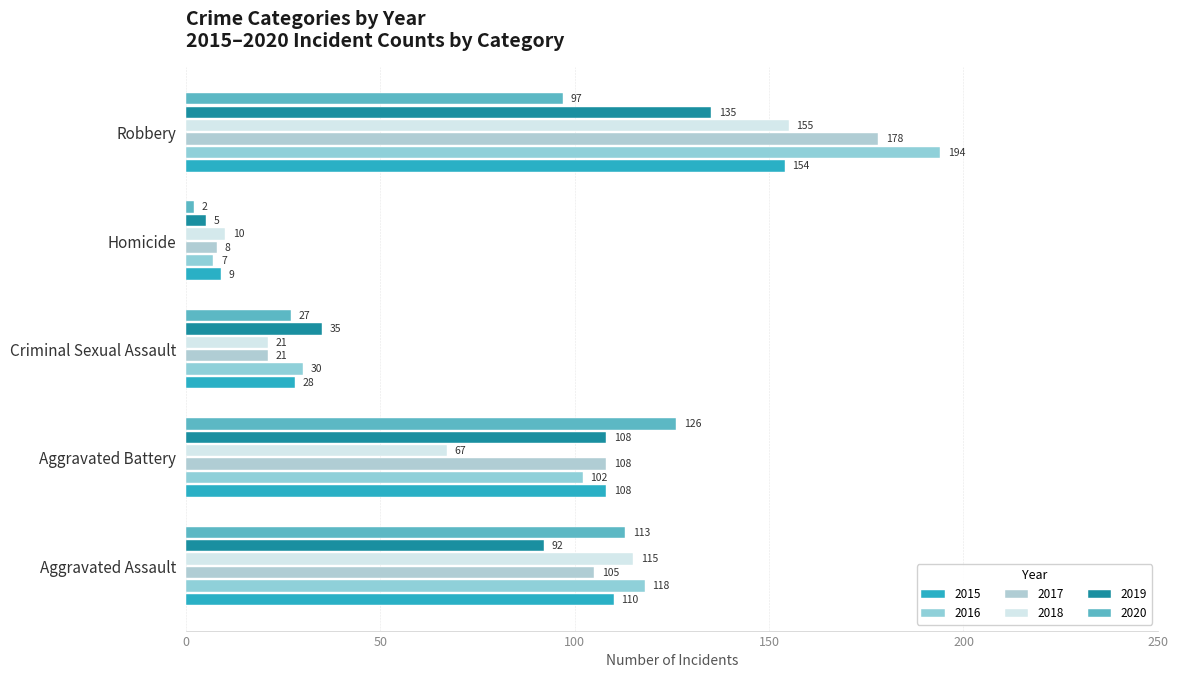

At which label is 2019 closest to 70?

Aggravated Assault